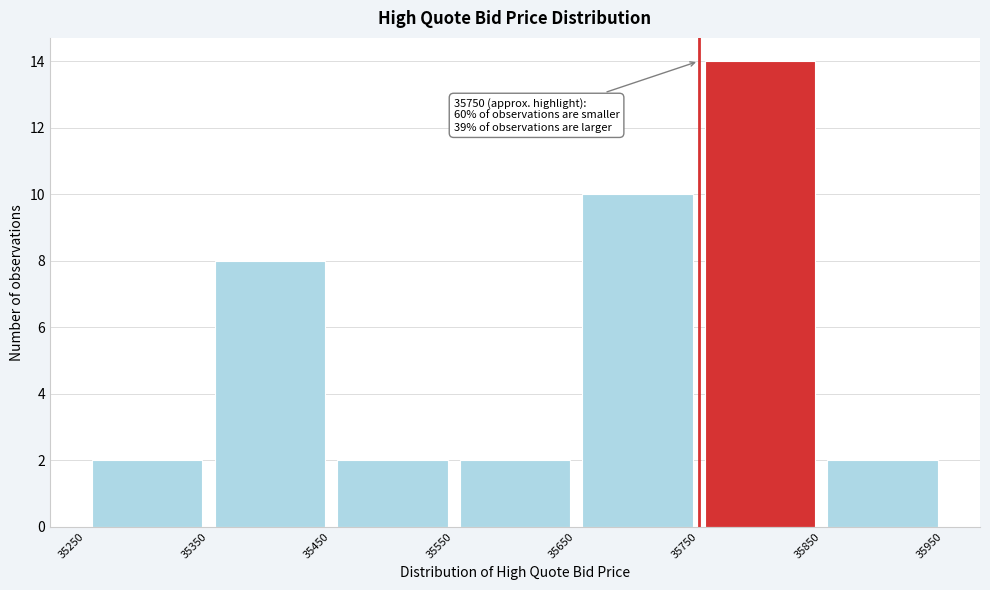

Over which range of the x-axis is the bar tallest?

35750 to 35850